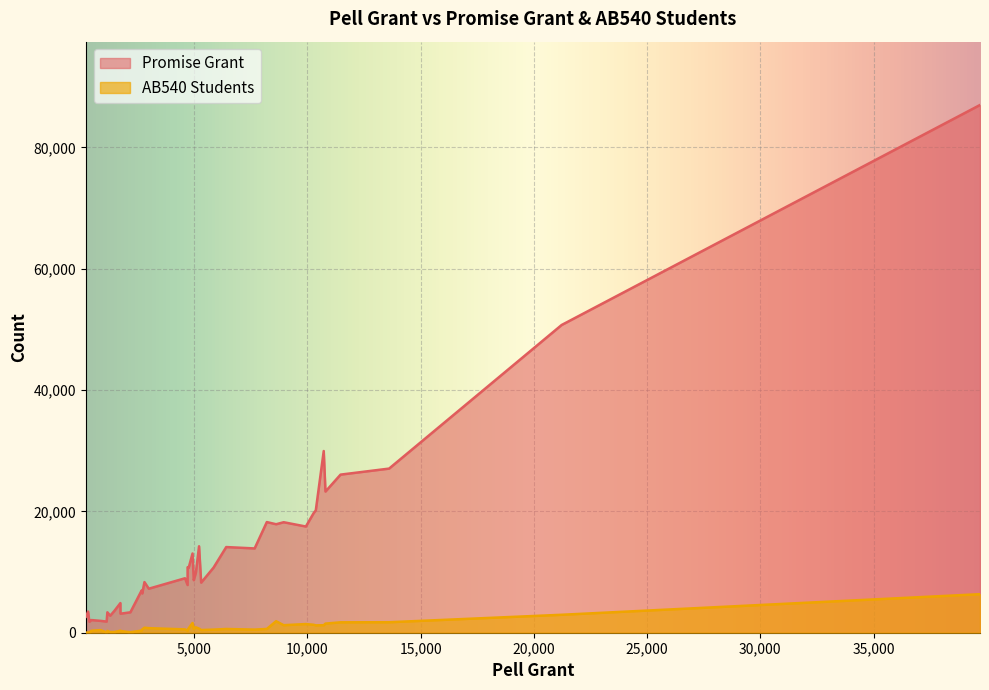

True or false: AB540 Students has a value of 546 at 4.

True